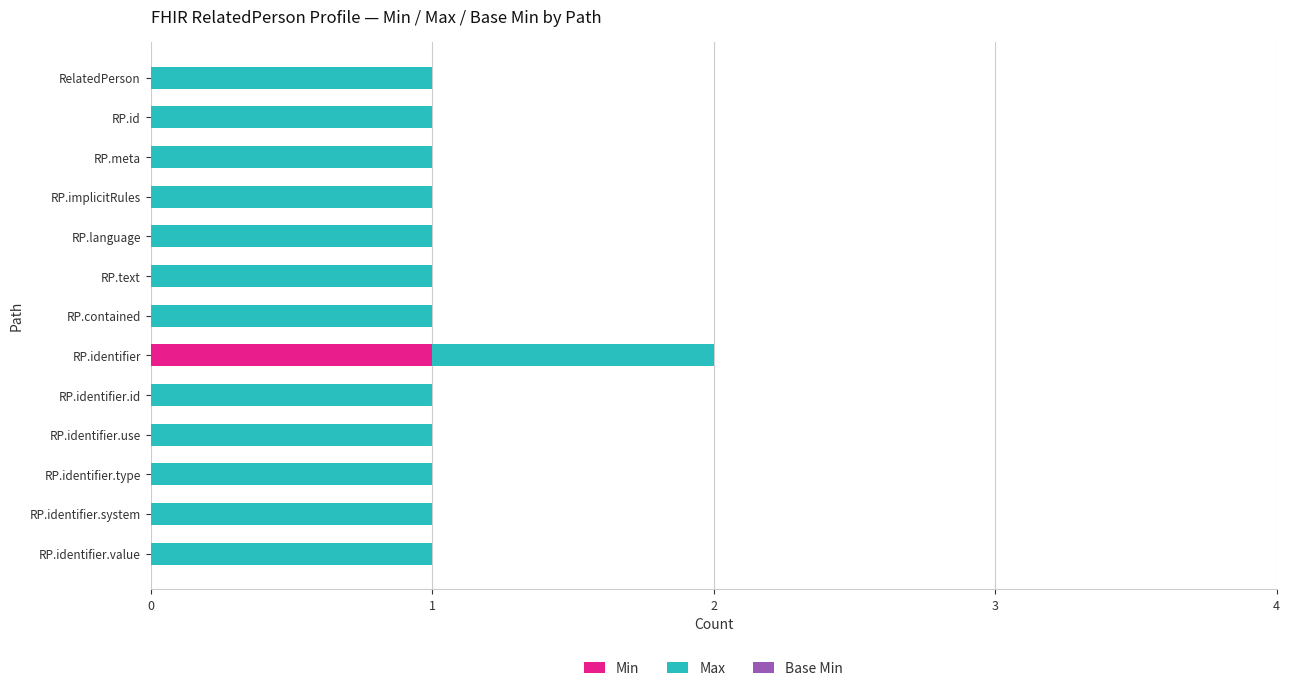

The value of Min at RP.language is 0. True or false?

True